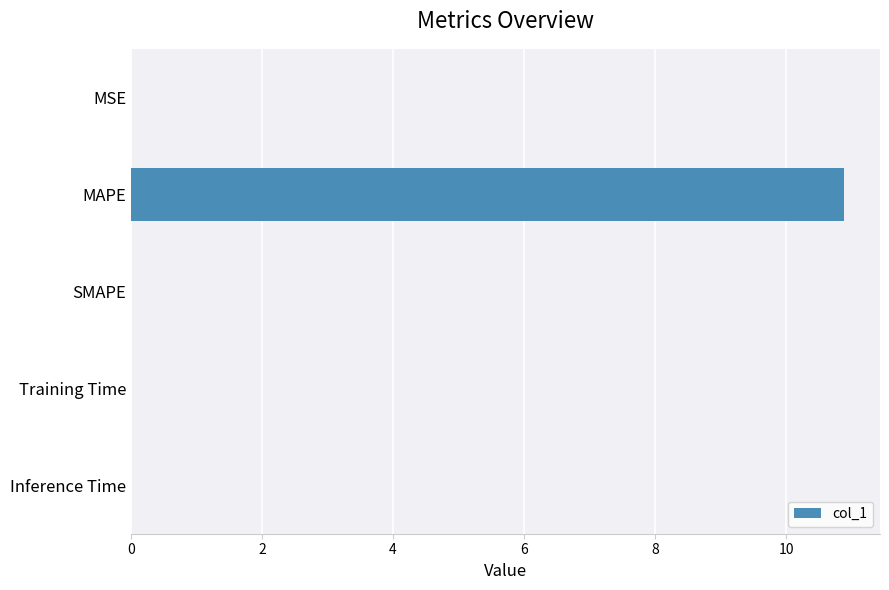

What is the greatest value displayed?

10.9